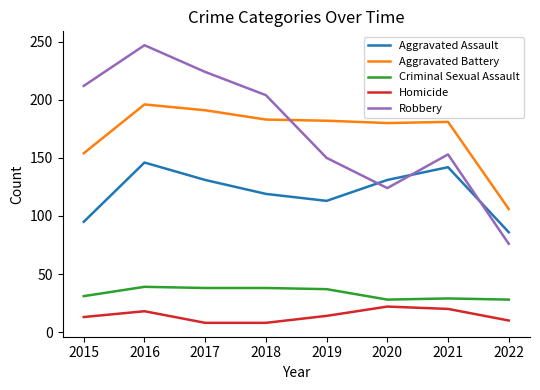

Which series has the widest spread of values?

Robbery